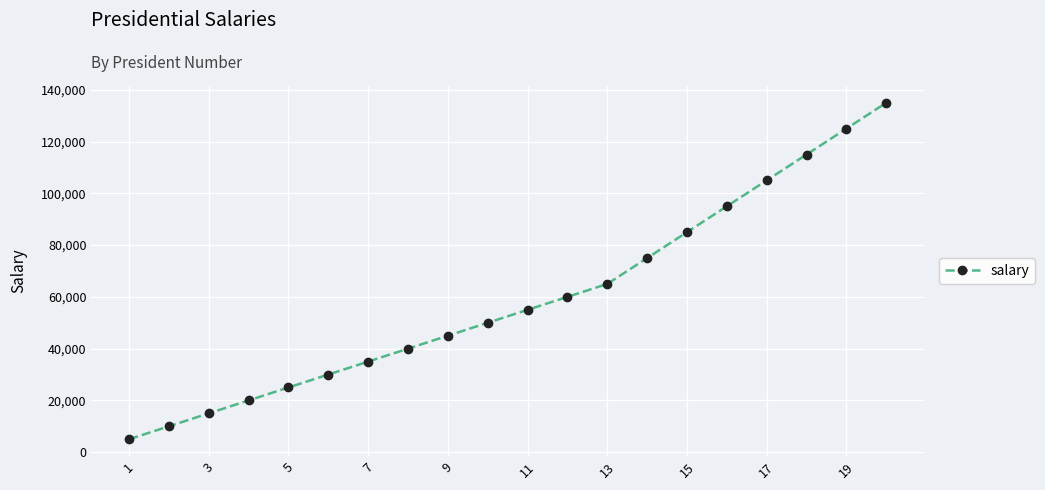

What is the value of the 6th point from the left?

30000